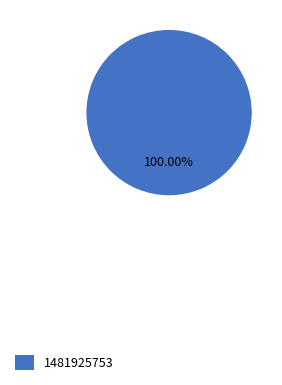

Which slice represents more than half of the pie?

1481925753